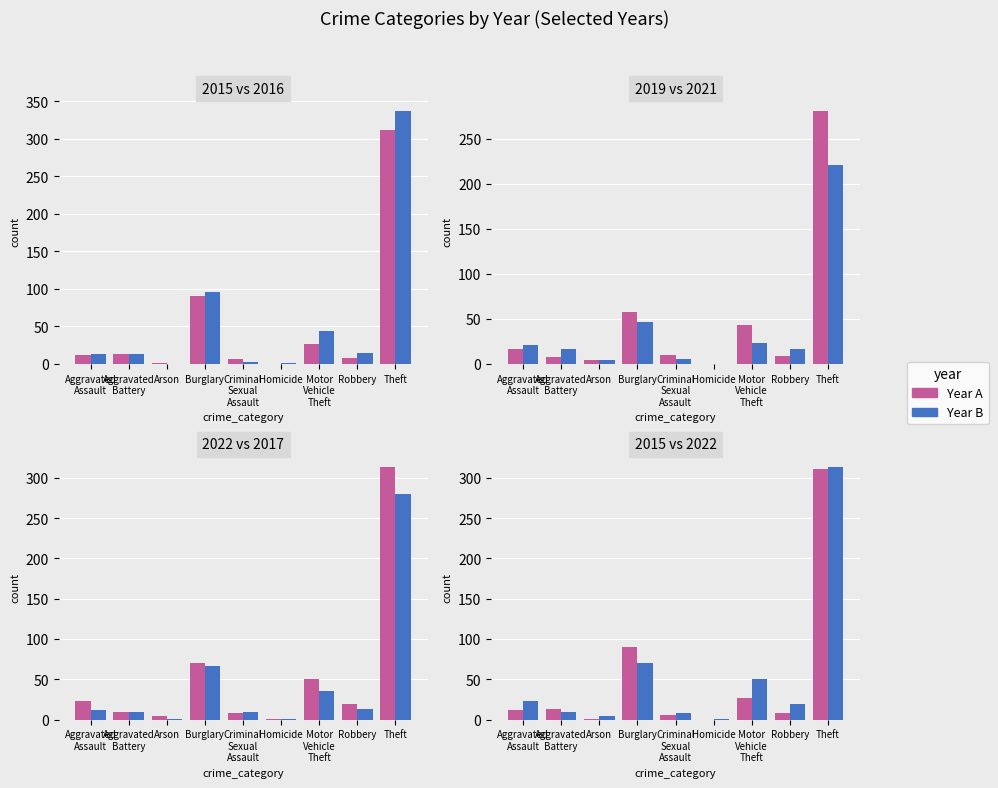

Is the value of 2022 at Theft greater than the value of 2019 at Motor Vehicle Theft?

Yes